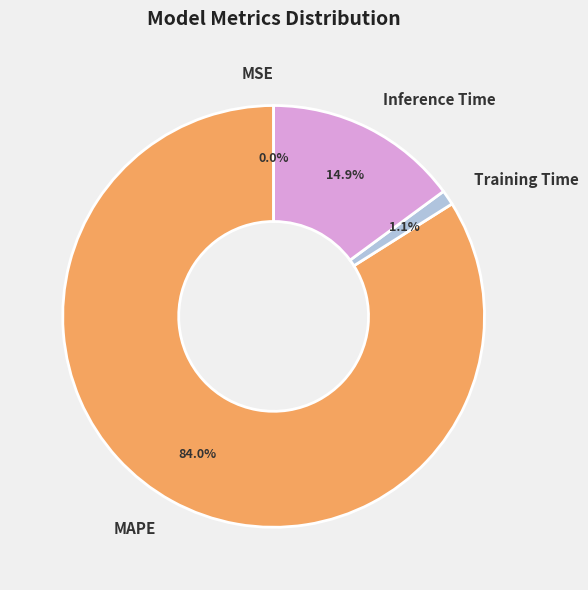

Which slice is the largest?

MAPE